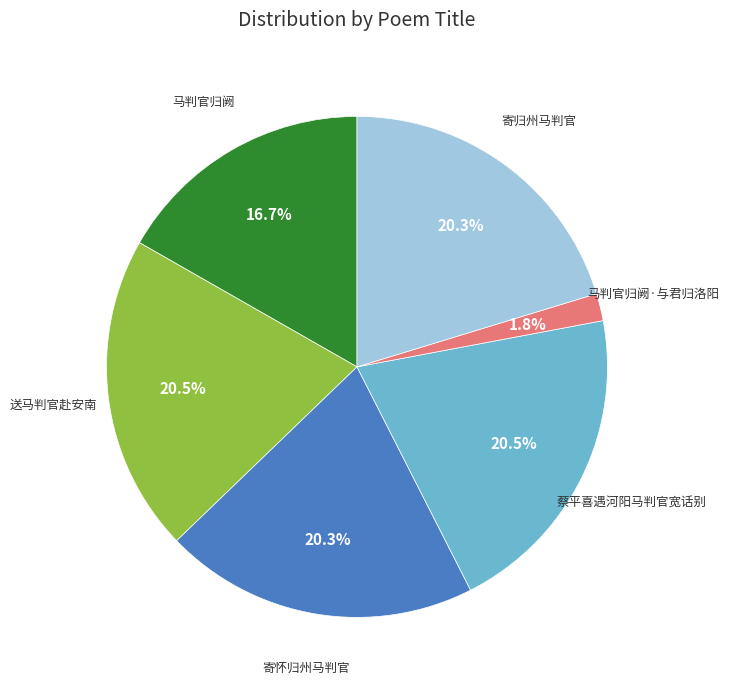

Is it true that 寄怀归州马判官 is 10% of the pie?

False